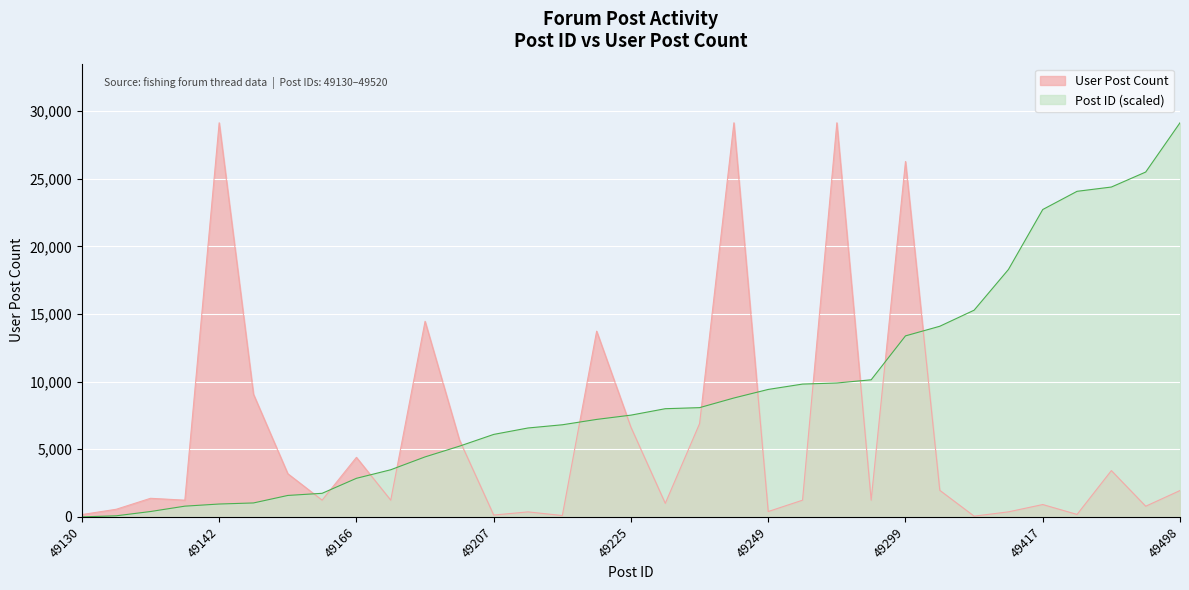

Which label corresponds to the smallest value in the chart?

49130